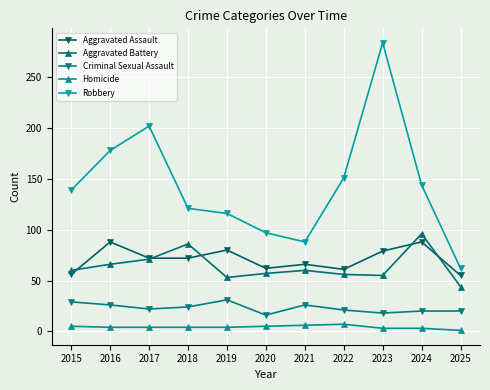

What is the sum of the Aggravated Battery values at 2020 and 2016?

123